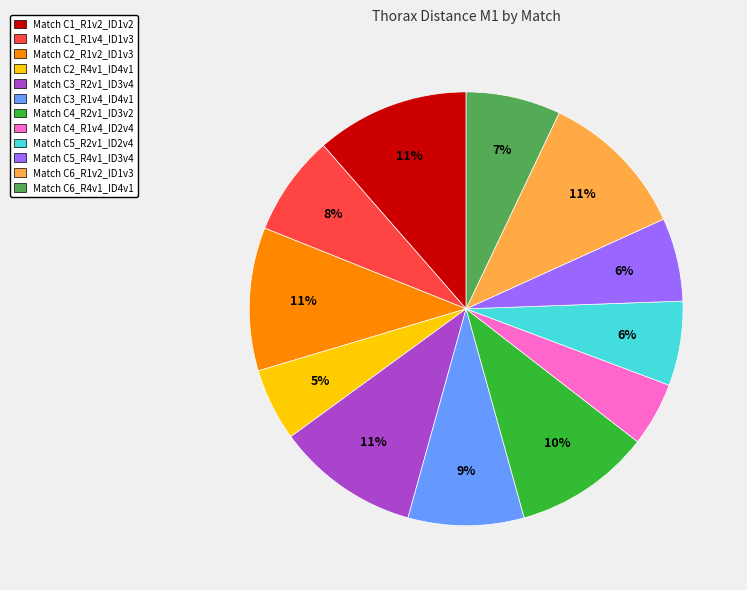

How many segments does this pie chart have?

12